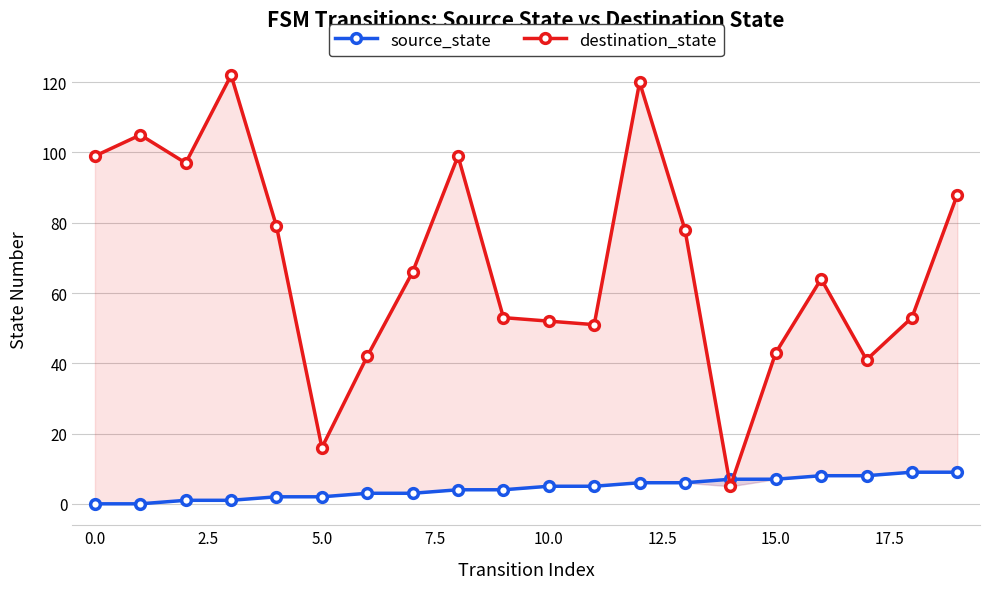

What is the maximum value for source_state?

9